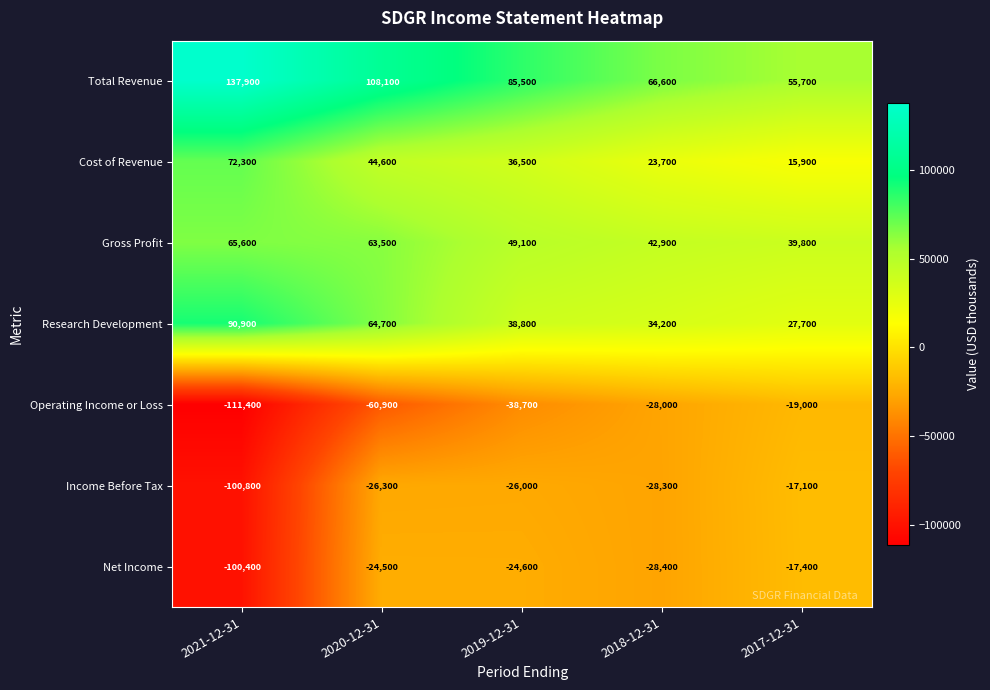

What is the average value of the Cost of Revenue series?

38600